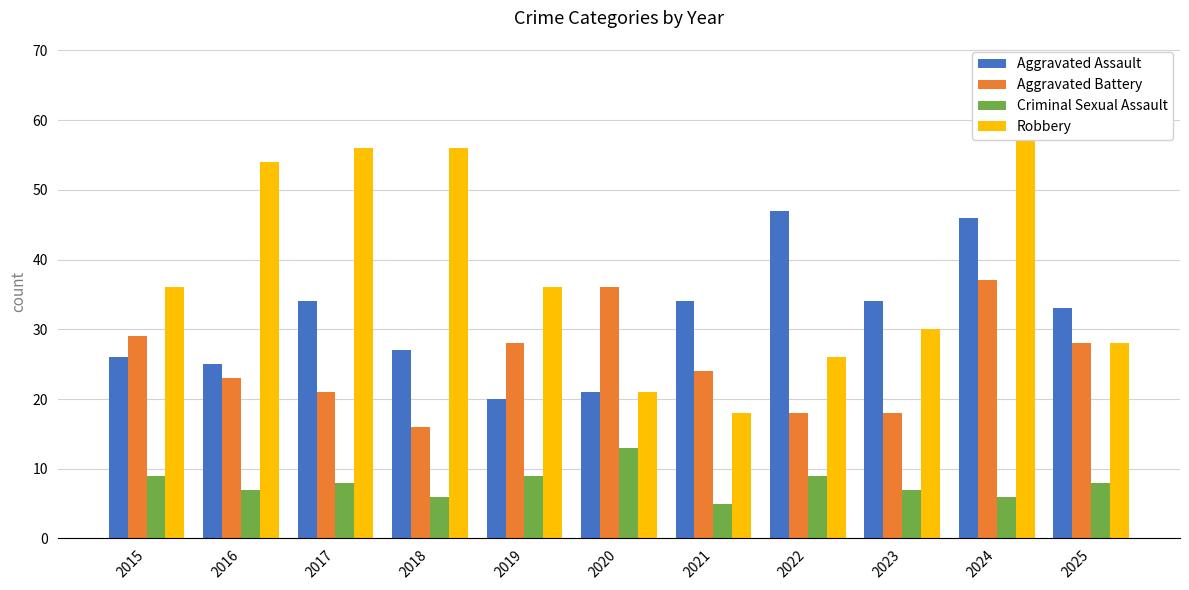

Which series has the largest total across all categories?

Robbery